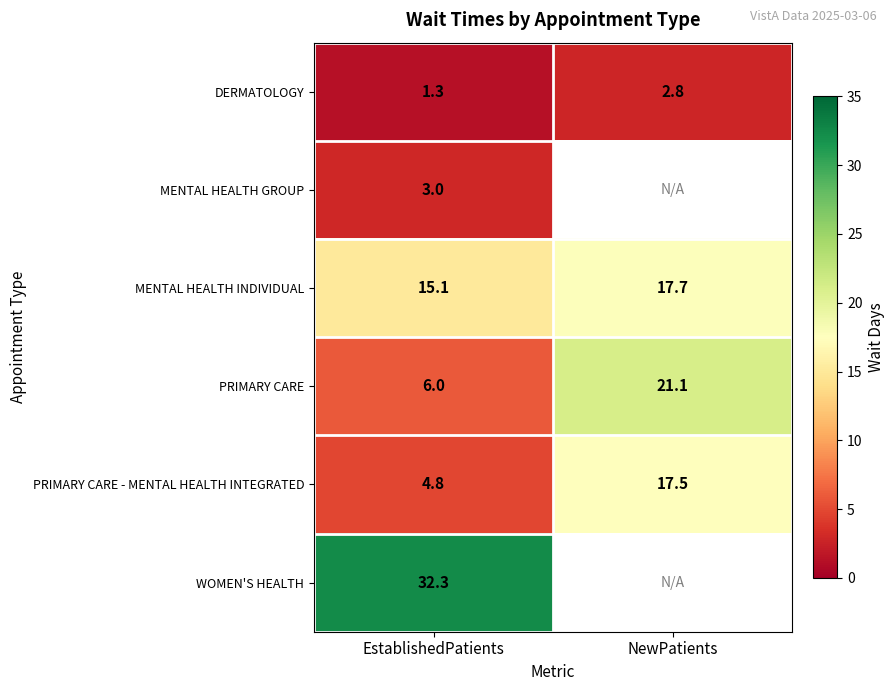

Which category has the lowest value in the PRIMARY CARE - MENTAL HEALTH INTEGRATED series?

EstablishedPatients